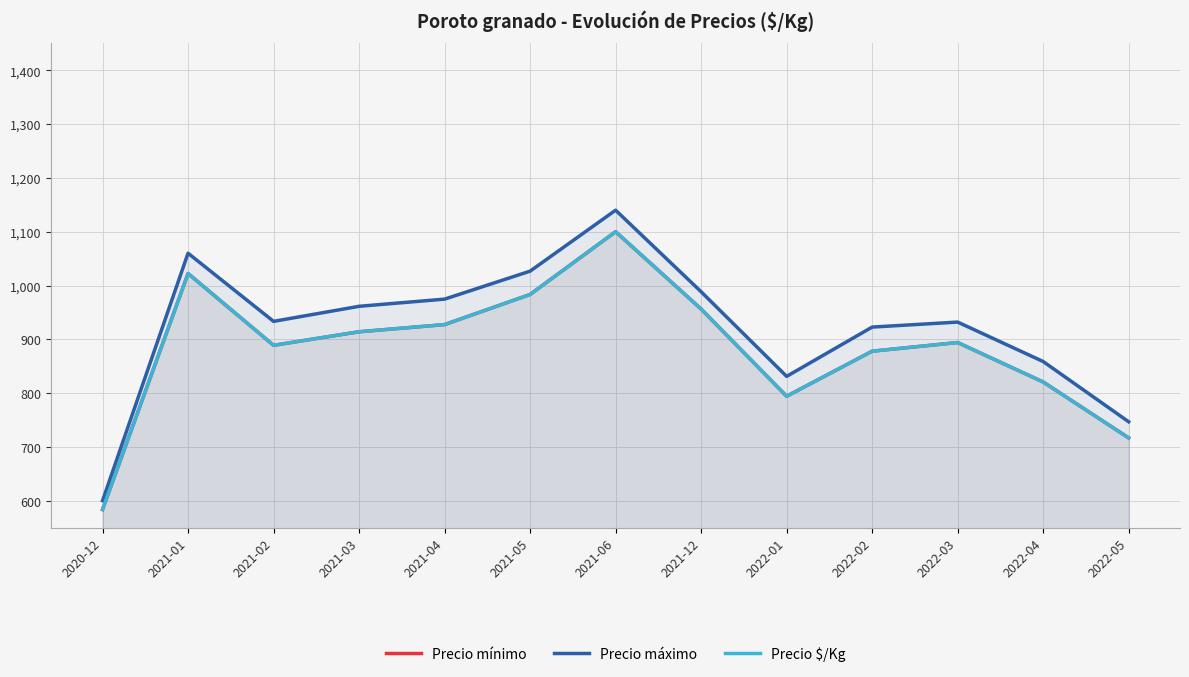

What is the difference between the Precio mínimo values at 2021-03 and 2022-04?

93.3